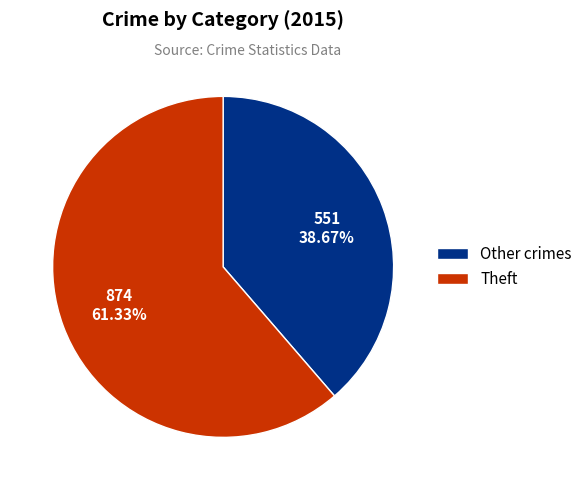

Is there a majority slice in this chart?

Yes